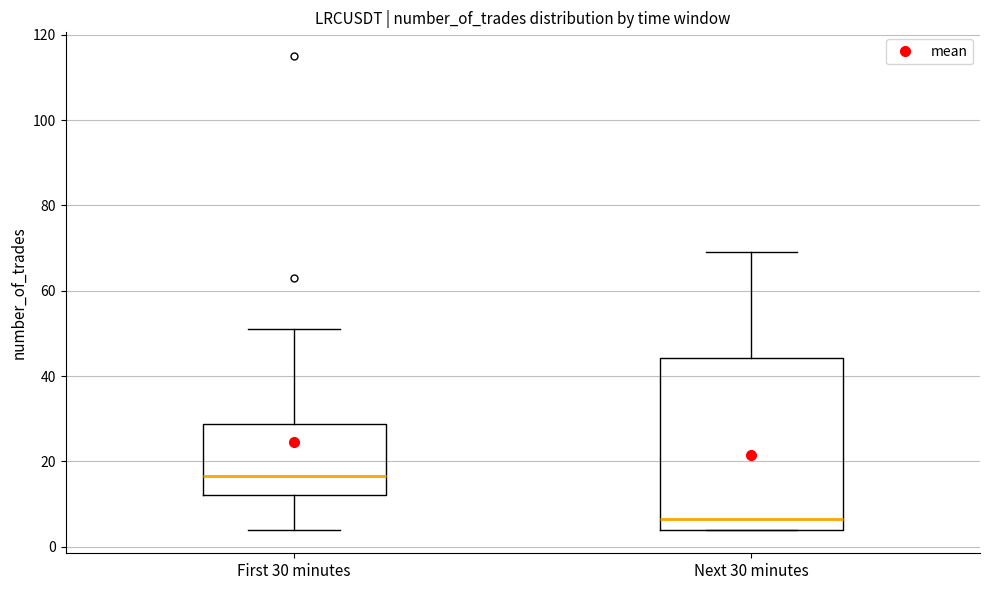

Reading left to right, transcribe this box plot: for each box, give where its median line is, the range the box spans, and where its two whiskers end, as read against the y-axis. The values are not printed on the chart, so give them approximately, as read against the axis.

First 30 minutes: median 16, box 12 to 28, whiskers 4 to 52
Next 30 minutes: median 6, box 4 to 44, whiskers 4 to 70